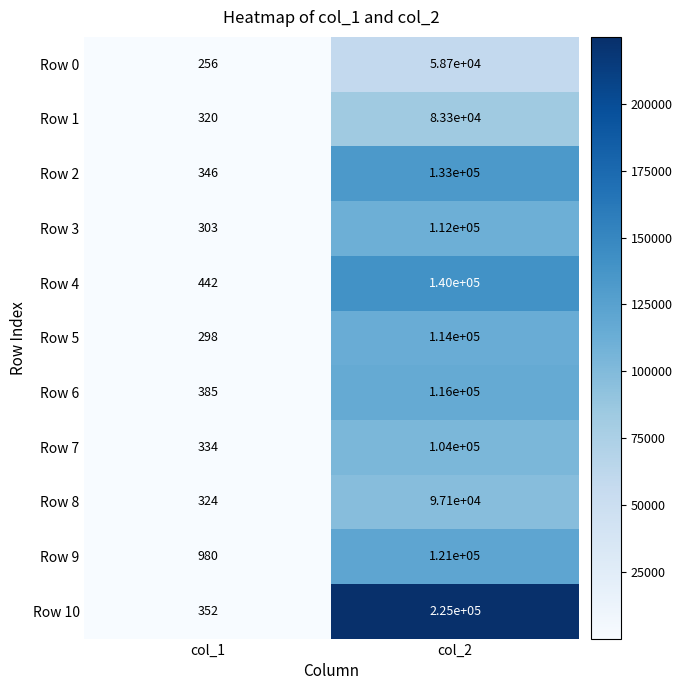

Which label corresponds to the largest value in the chart?

col_2